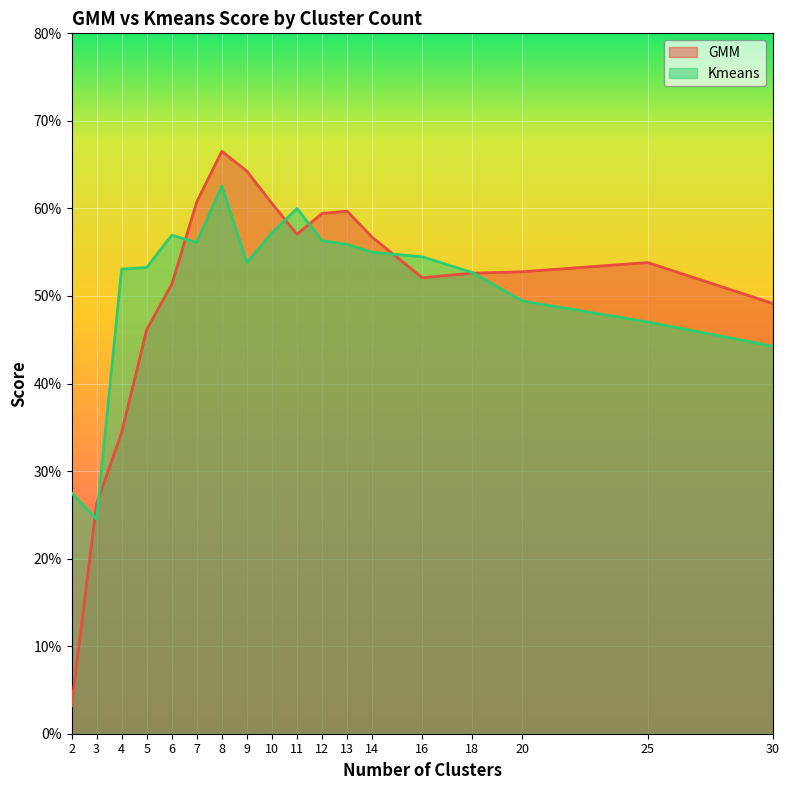

Where do GMM and Kmeans first cross each other?

2 and 3